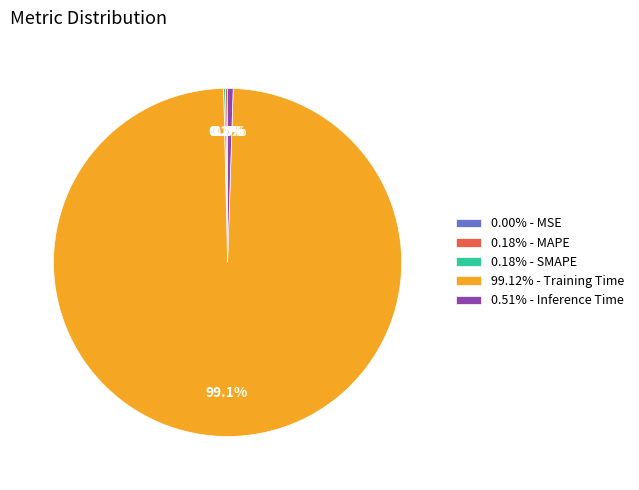

Is there a majority slice in this chart?

Yes